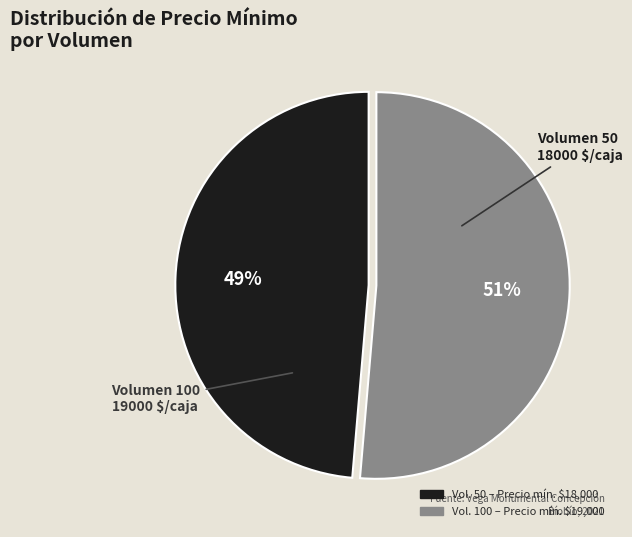

Is there a majority slice in this chart?

Yes